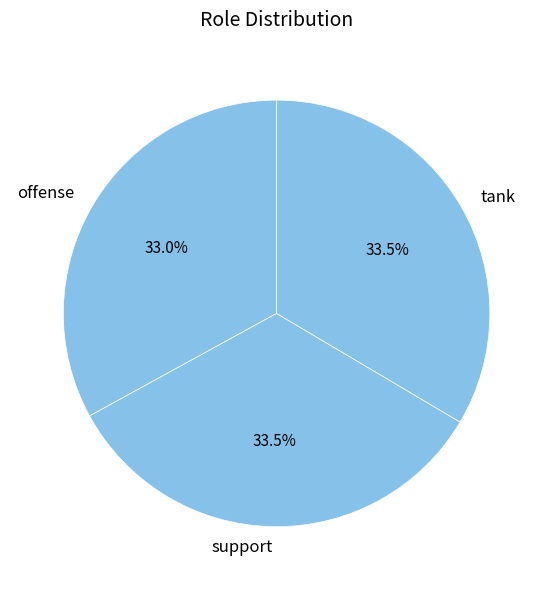

Does support represent more than half of the total?

No